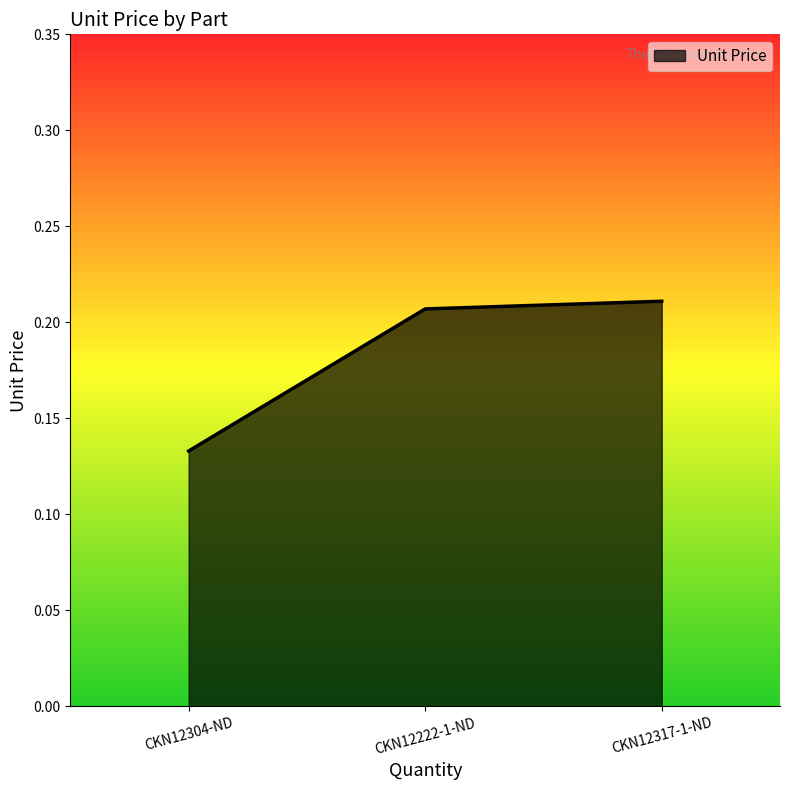

List the labels in order of value, largest first.

CKN12317-1-ND, CKN12222-1-ND, CKN12304-ND